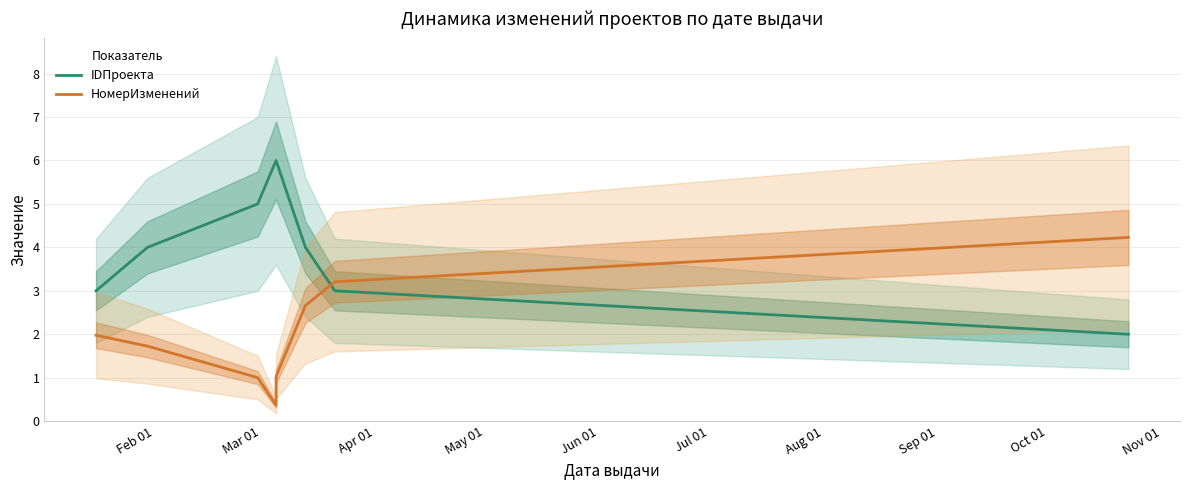

List the series in order of their peak value, highest first.

IDПроекта, НомерИзменений